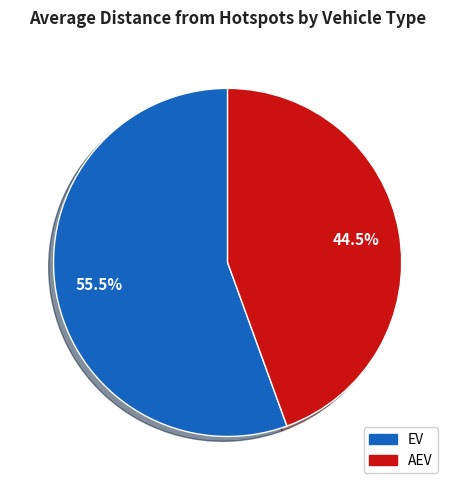

Combined, do EV and AEV account for over 50%?

Yes